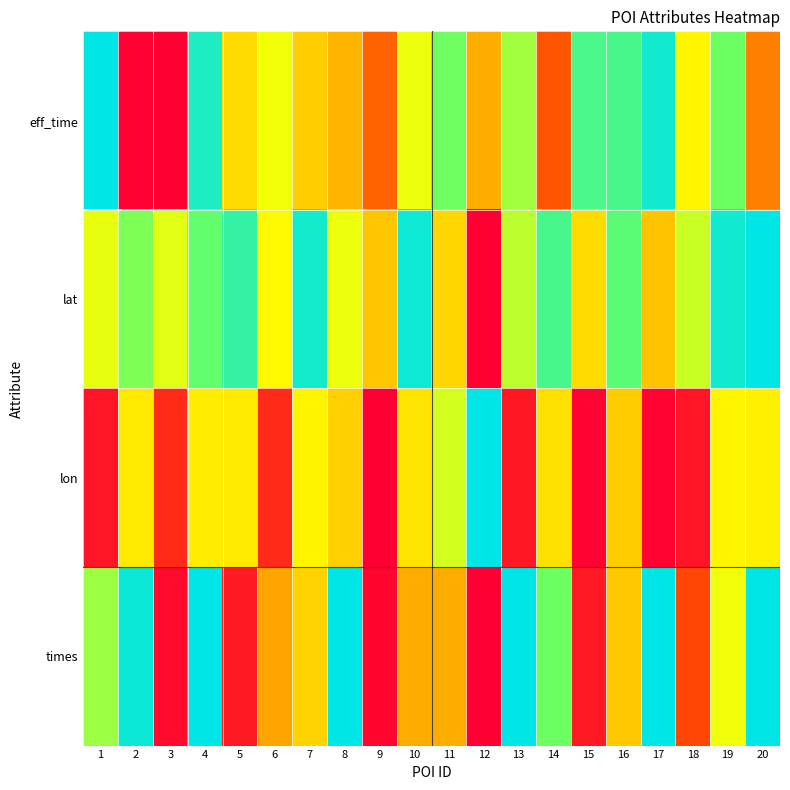

At which category is the sum across all series the highest?

4